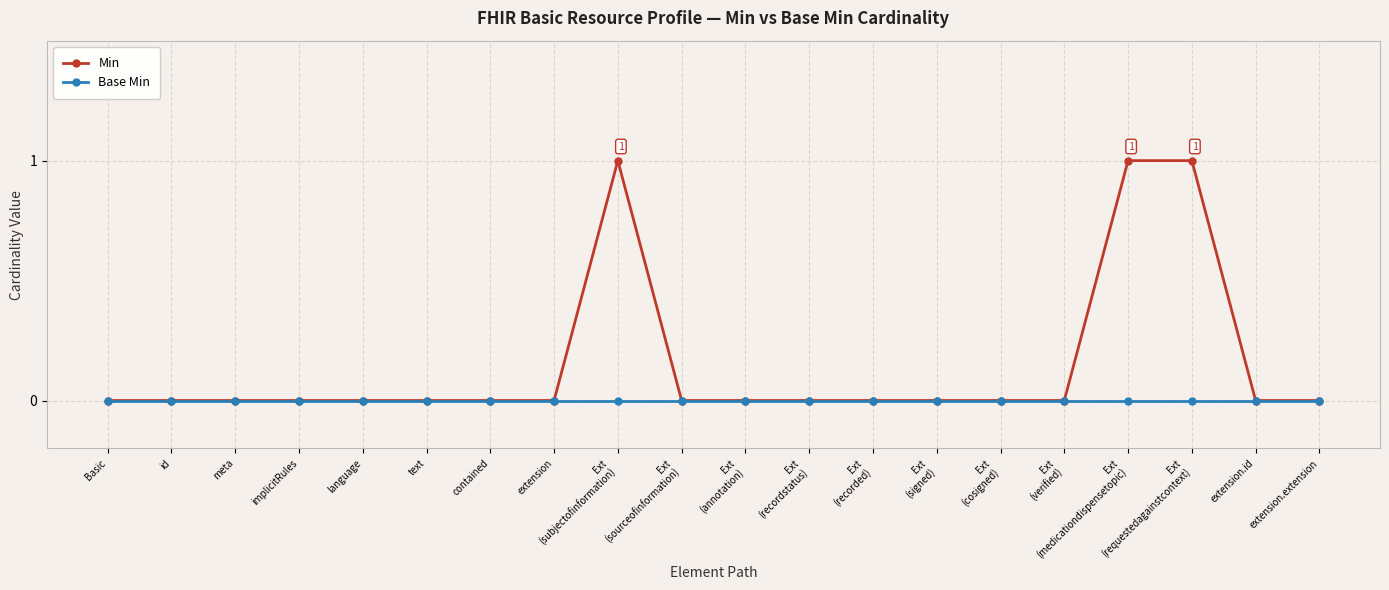

Is it true that Min equals -1 at Ext
(sourceofinformation)?

False